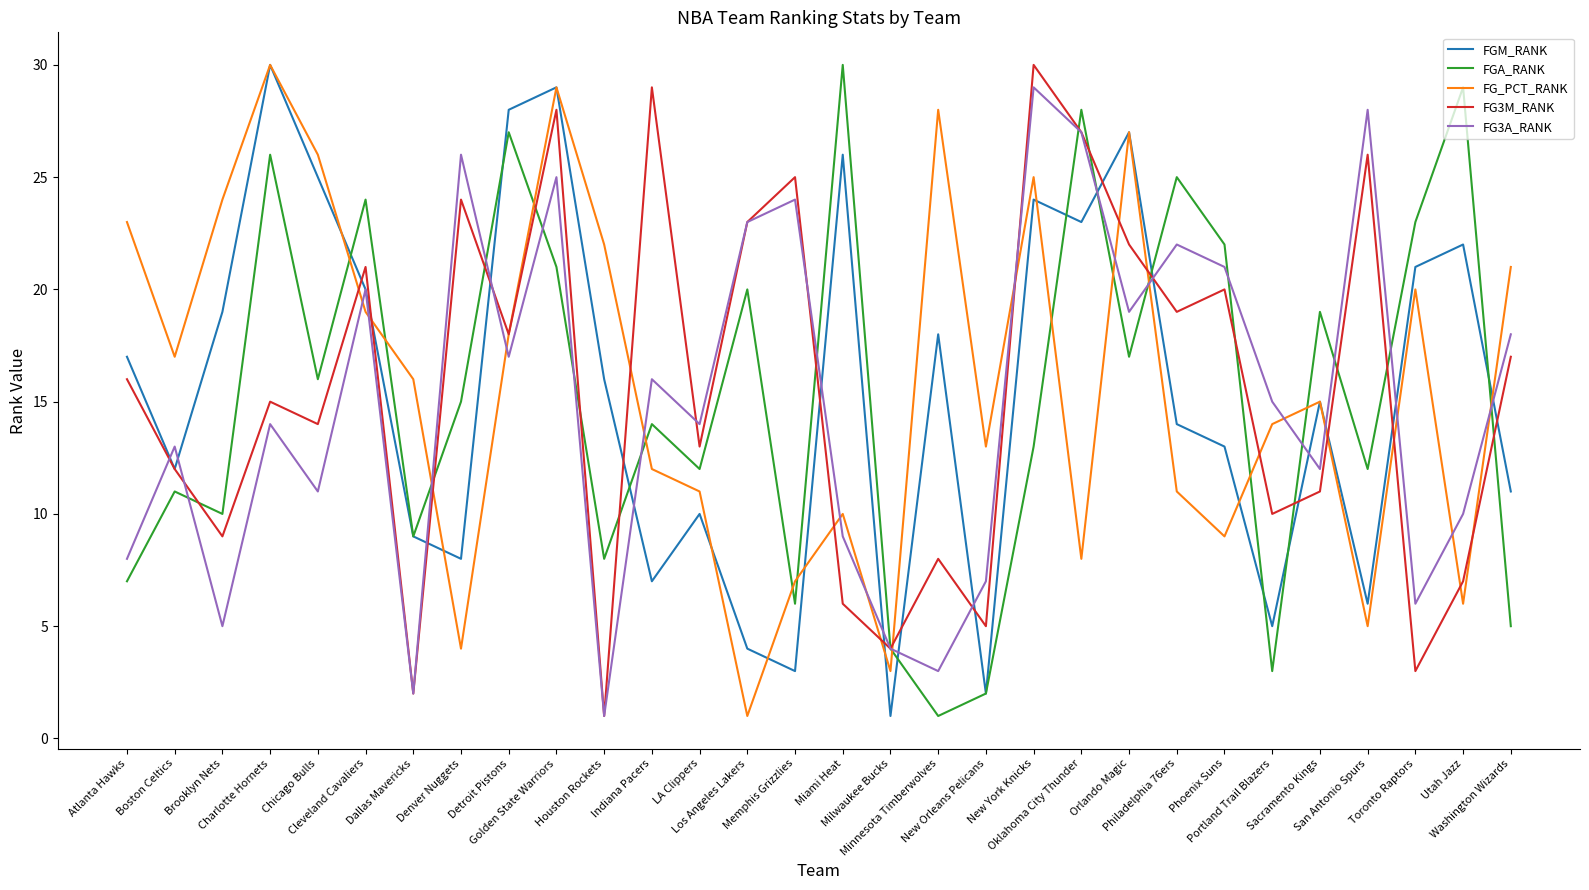

True or false: FGM_RANK has a value of 28 at Detroit Pistons.

True